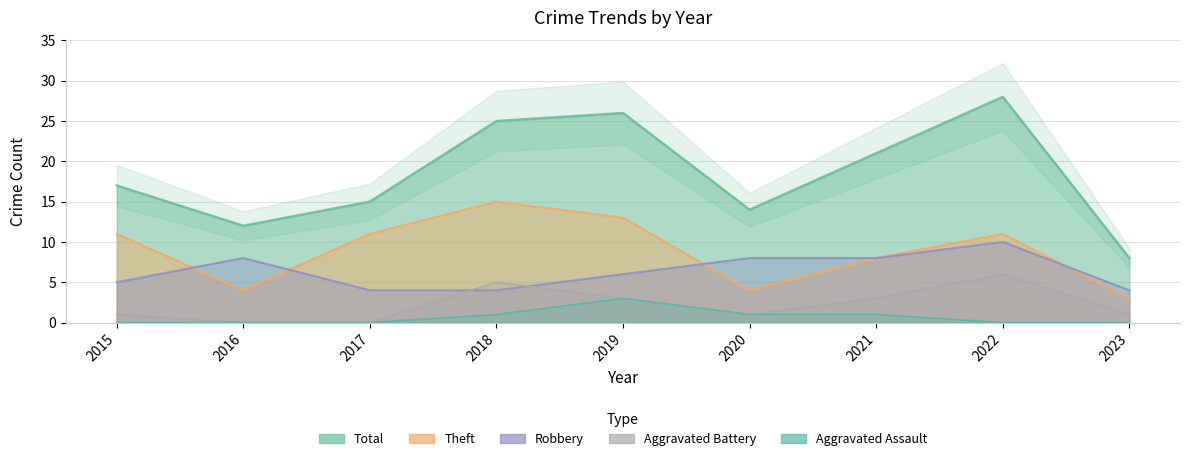

Which series has the largest total across all categories?

Total